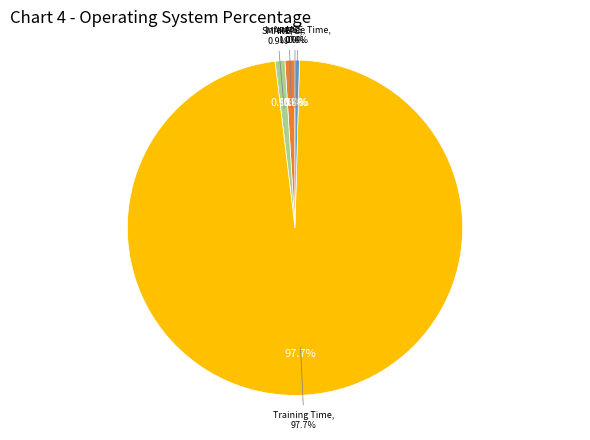

What is the majority slice?

Training Time